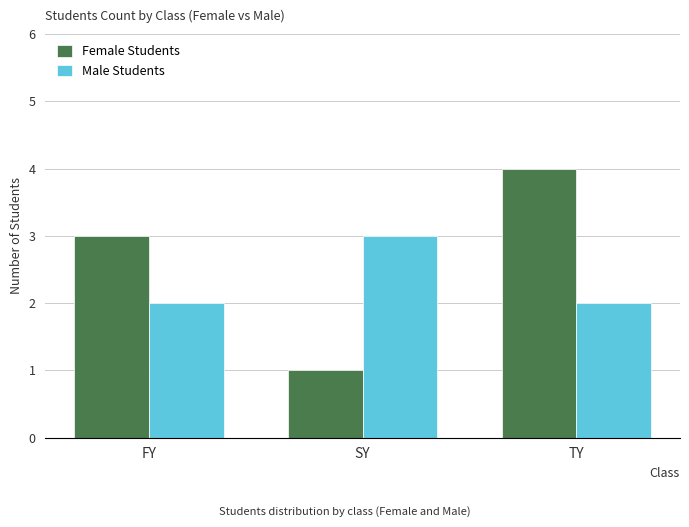

What is the sum of all Female Students values?

8